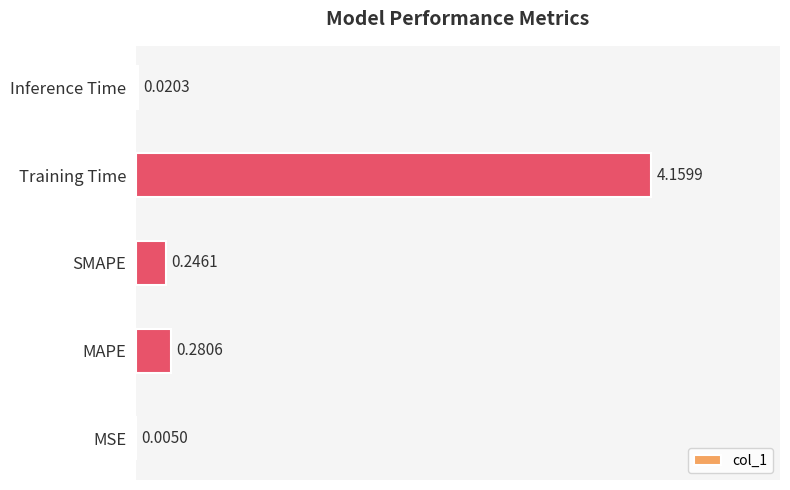

What is the change in value from MSE to MAPE?

+0.3